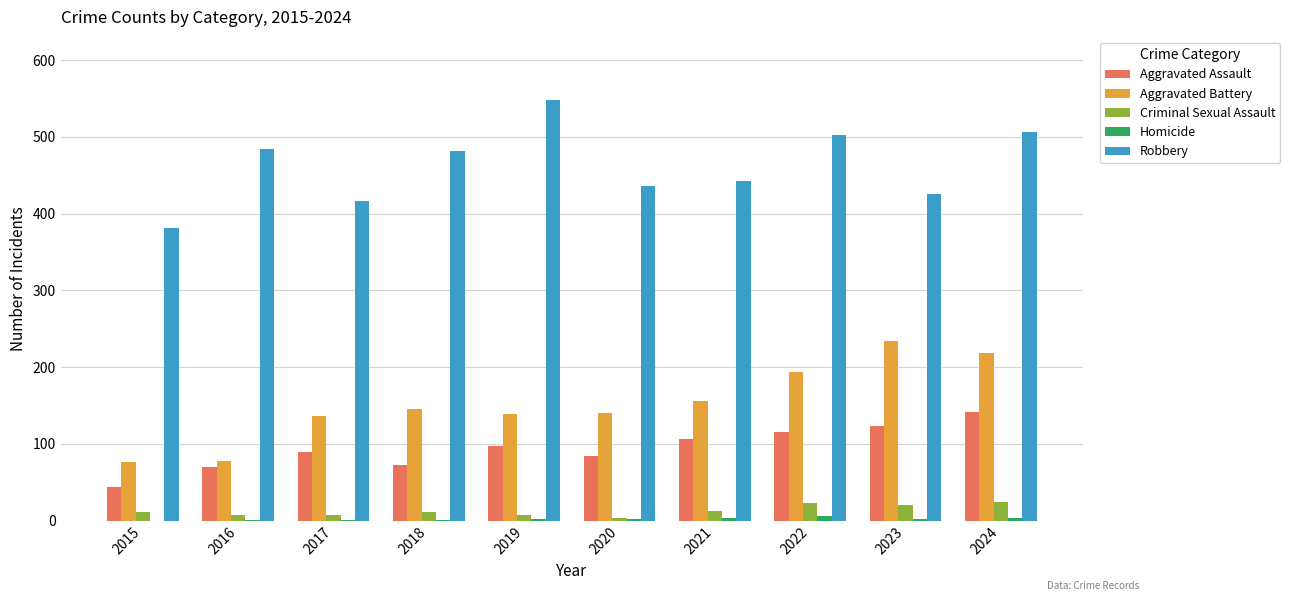

At which category is the sum across all series the highest?

2024